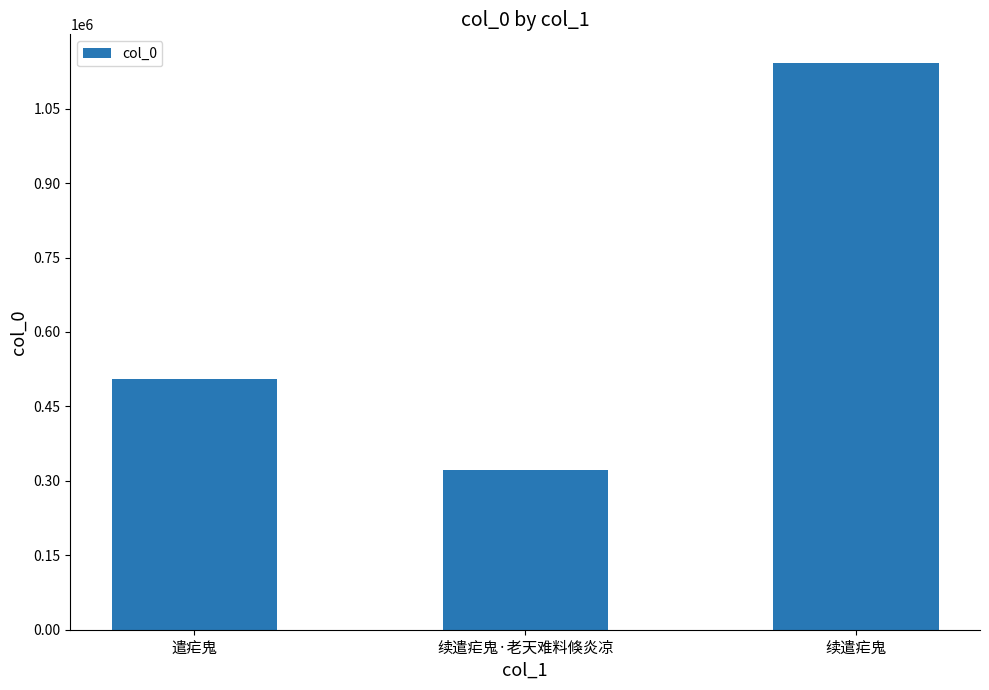

What is the label of the 3rd bar from the left?

续遣疟鬼